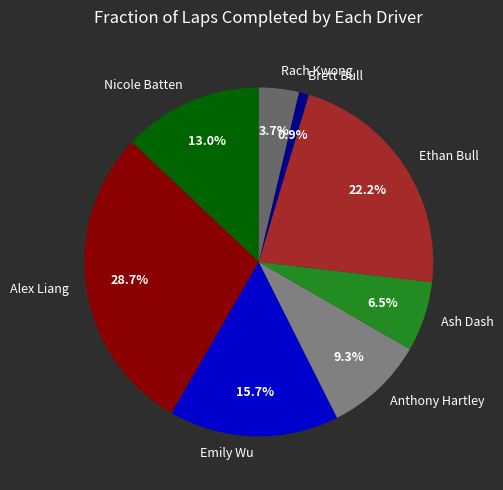

Combined, what portion of the pie is Anthony Hartley and Ethan Bull?

31.5%